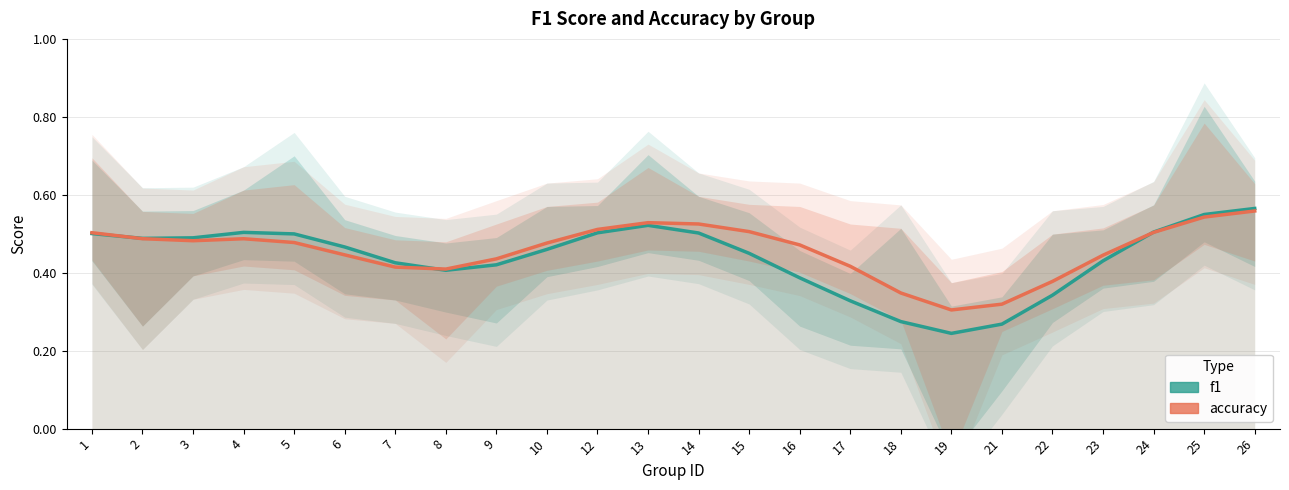

List the labels in order of f1 value, largest first.

26, 25, 13, 24, 4, 12, 14, 1, 5, 3, 2, 6, 10, 15, 23, 7, 9, 8, 16, 22, 17, 18, 21, 19